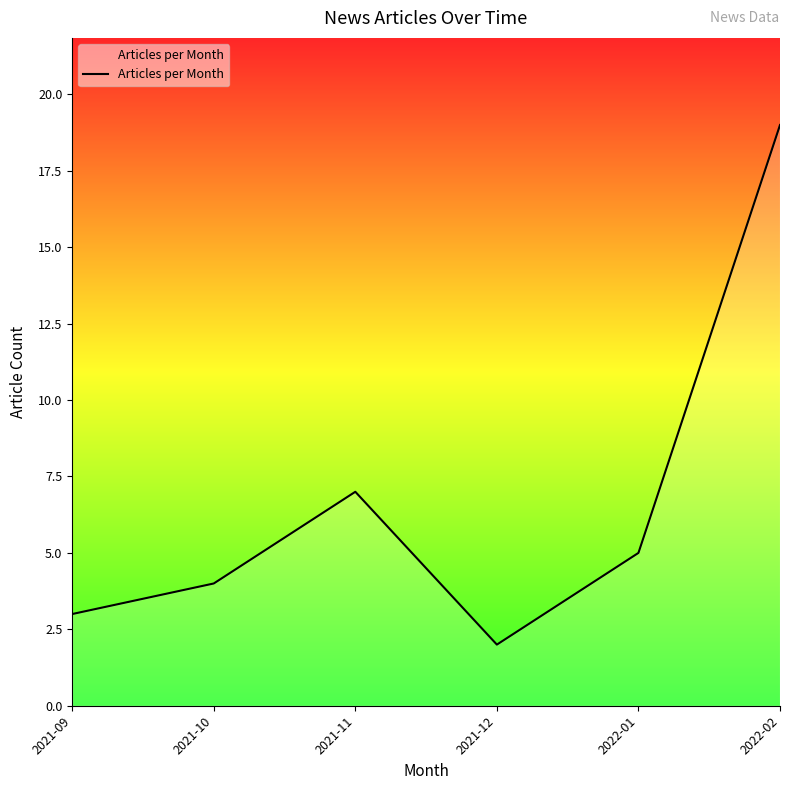

What position from the left is 2021-12?

4